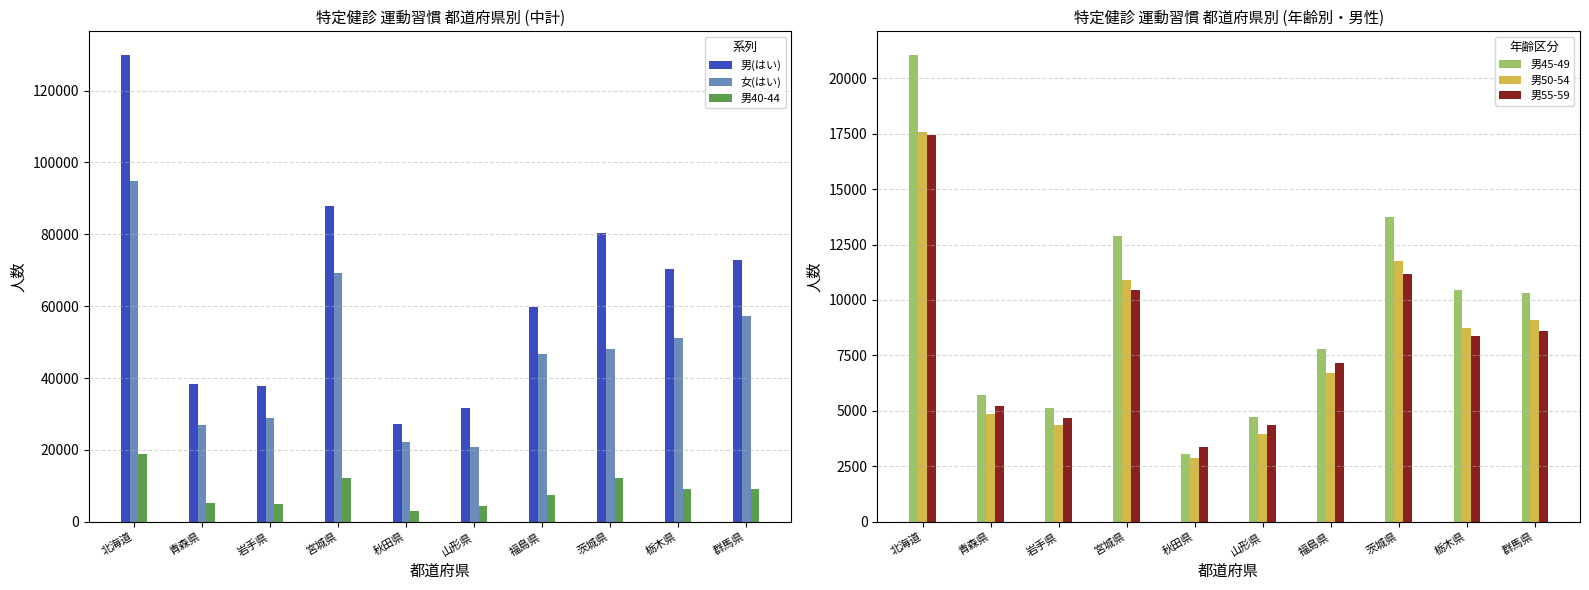

What is the difference between the maximum and minimum values in the 男50-54 series?

14693